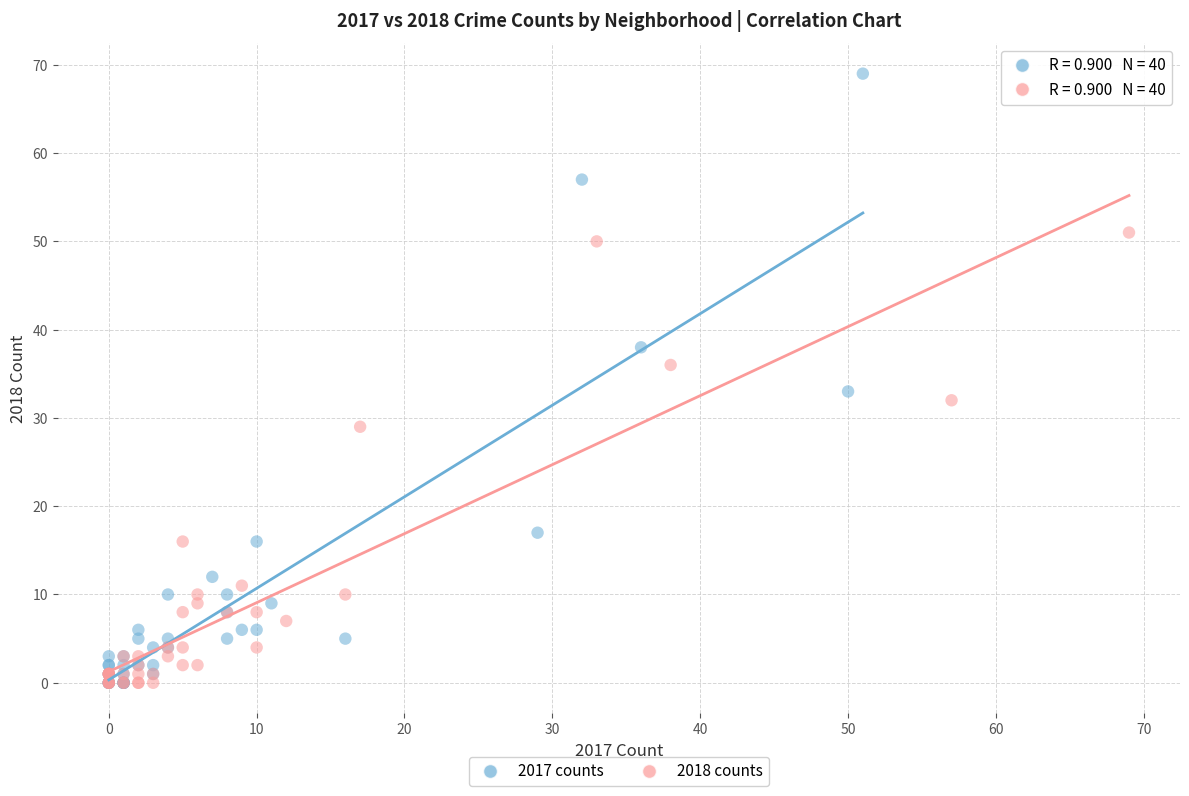

Which series contains the highest Y value?

2017 counts